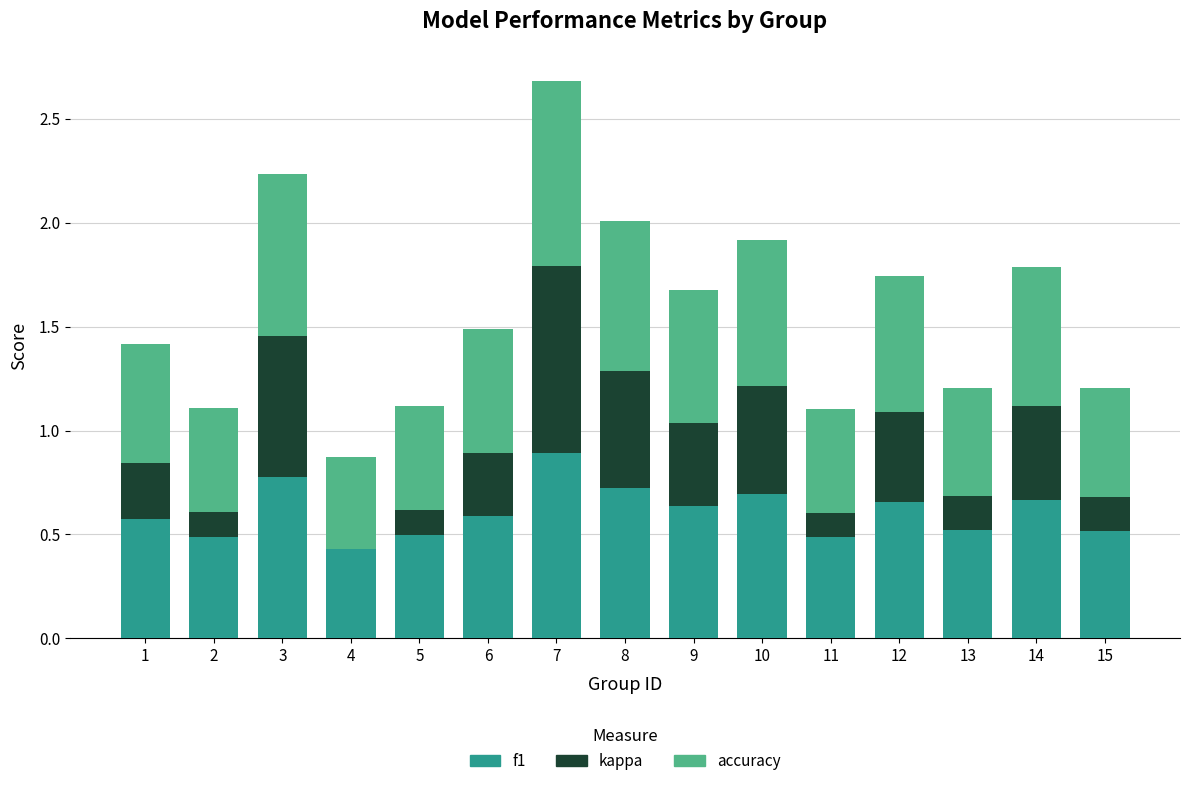

What is the total value across all series at 2?

1.1